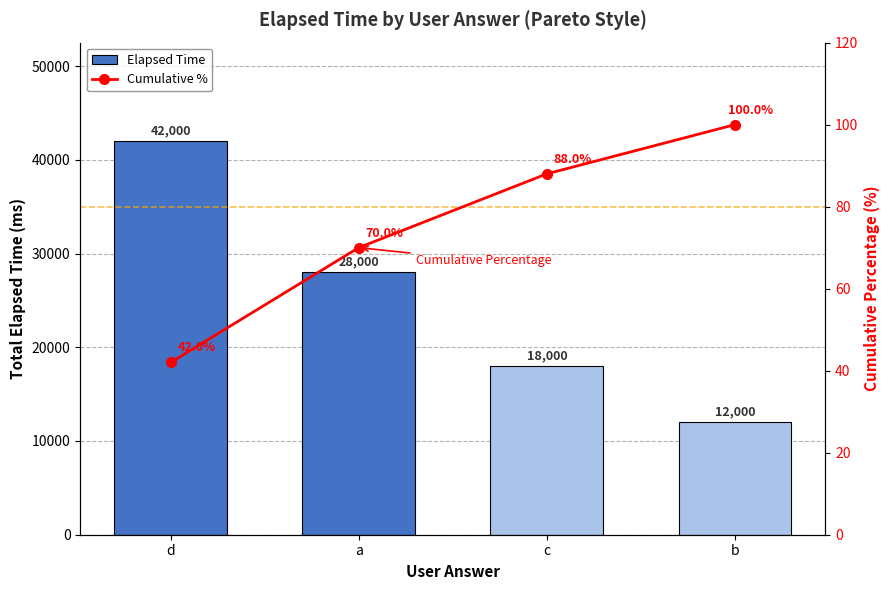

True or false: Cumulative % has a value of 100 at b.

True